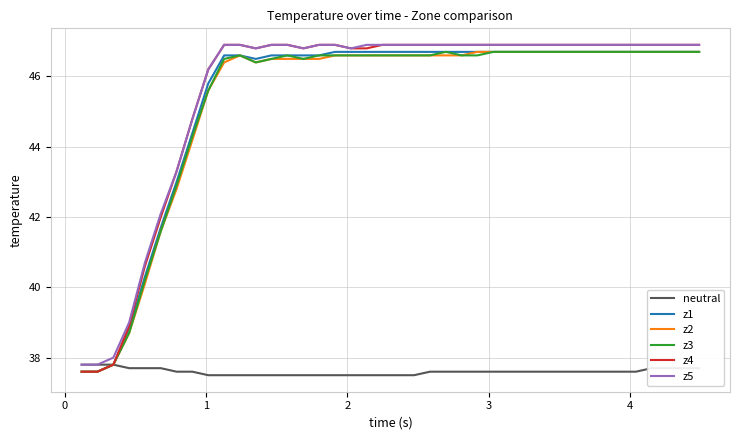

Reading left to right, list all the values displayed in this chart.

neutral: 37.8	37.8	37.8	37.7	37.7	37.7	37.6	37.6	37.5	37.5	37.5	37.5	37.5	37.5	37.5	37.5	37.5	37.5	37.5	37.5	37.5	37.5	37.6	37.6	37.6	37.6	37.6	37.6	37.6	37.6	37.6	37.6	37.6	37.6	37.6	37.6	37.7	37.7	37.7	37.7
z1: 37.6	37.6	37.8	38.8	40.3	41.7	43.0	44.4	45.8	46.6	46.6	46.5	46.6	46.6	46.6	46.6	46.7	46.7	46.7	46.7	46.7	46.7	46.7	46.7	46.7	46.7	46.7	46.7	46.7	46.7	46.7	46.7	46.7	46.7	46.7	46.7	46.7	46.7	46.7	46.7
z2: 37.6	37.6	37.8	38.7	40.1	41.6	42.8	44.2	45.6	46.4	46.6	46.4	46.5	46.5	46.5	46.5	46.6	46.6	46.6	46.6	46.6	46.6	46.6	46.6	46.6	46.7	46.7	46.7	46.7	46.7	46.7	46.7	46.7	46.7	46.7	46.7	46.7	46.7	46.7	46.7
z3: 37.6	37.6	37.8	38.7	40.2	41.6	42.9	44.3	45.6	46.5	46.6	46.4	46.5	46.6	46.5	46.6	46.6	46.6	46.6	46.6	46.6	46.6	46.6	46.7	46.6	46.6	46.7	46.7	46.7	46.7	46.7	46.7	46.7	46.7	46.7	46.7	46.7	46.7	46.7	46.7
z4: 37.6	37.6	37.8	38.9	40.6	42.0	43.3	44.8	46.2	46.9	46.9	46.8	46.9	46.9	46.8	46.9	46.9	46.8	46.8	46.9	46.9	46.9	46.9	46.9	46.9	46.9	46.9	46.9	46.9	46.9	46.9	46.9	46.9	46.9	46.9	46.9	46.9	46.9	46.9	46.9
z5: 37.8	37.8	38.0	39.0	40.7	42.1	43.3	44.8	46.2	46.9	46.9	46.8	46.9	46.9	46.8	46.9	46.9	46.8	46.9	46.9	46.9	46.9	46.9	46.9	46.9	46.9	46.9	46.9	46.9	46.9	46.9	46.9	46.9	46.9	46.9	46.9	46.9	46.9	46.9	46.9